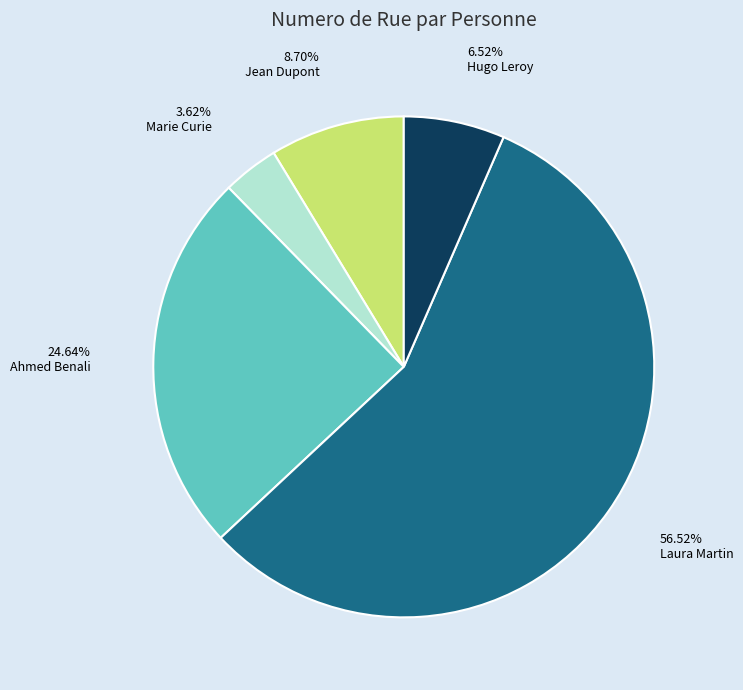

Which slice is the smallest?

Marie Curie